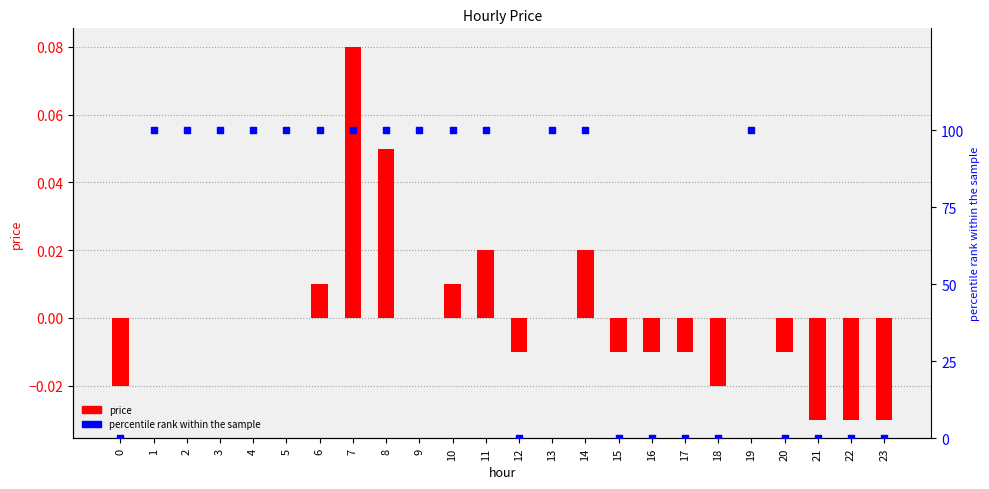

Which series contains the lowest Y value?

price